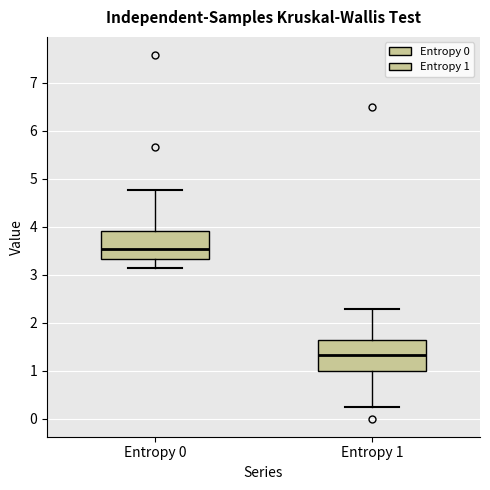

Reading left to right, transcribe this box plot: for each box, give where its median line is, the range the box spans, and where its two whiskers end, as read against the y-axis. The values are not printed on the chart, so give them approximately, as read against the axis.

Entropy 0: median 3.5, box 3.3 to 3.9, whiskers 3.1 to 4.8
Entropy 1: median 1.3, box 1.0 to 1.6, whiskers 0.2 to 2.3